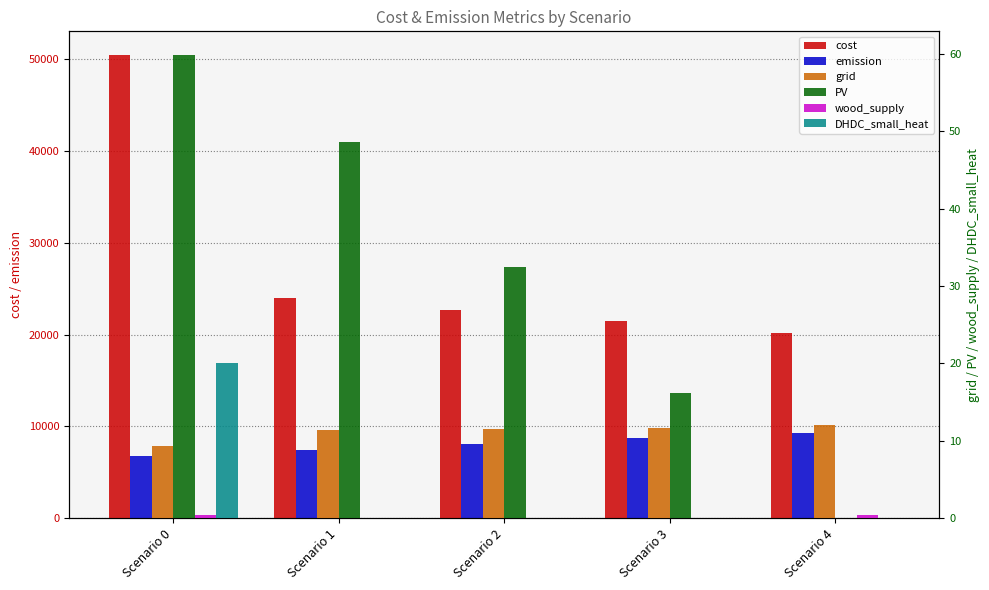

Reading right to left, extract all data points from this chart.

cost: Scenario 4=20149.1	Scenario 3=21433.4	Scenario 2=22717.8	Scenario 1=24002.1	Scenario 0=50510.8
emission: Scenario 4=9307.5	Scenario 3=8670.6	Scenario 2=8033.7	Scenario 1=7396.8	Scenario 0=6759.9
grid: Scenario 4=12.0	Scenario 3=11.7	Scenario 2=11.5	Scenario 1=11.3	Scenario 0=9.3
PV: Scenario 4=0.0	Scenario 3=16.2	Scenario 2=32.4	Scenario 1=48.7	Scenario 0=59.9
wood_supply: Scenario 4=0.4	Scenario 3=0.0	Scenario 2=0.0	Scenario 1=0.0	Scenario 0=0.4
DHDC_small_heat: Scenario 4=0.0	Scenario 3=0.0	Scenario 2=0.0	Scenario 1=0.0	Scenario 0=20.0